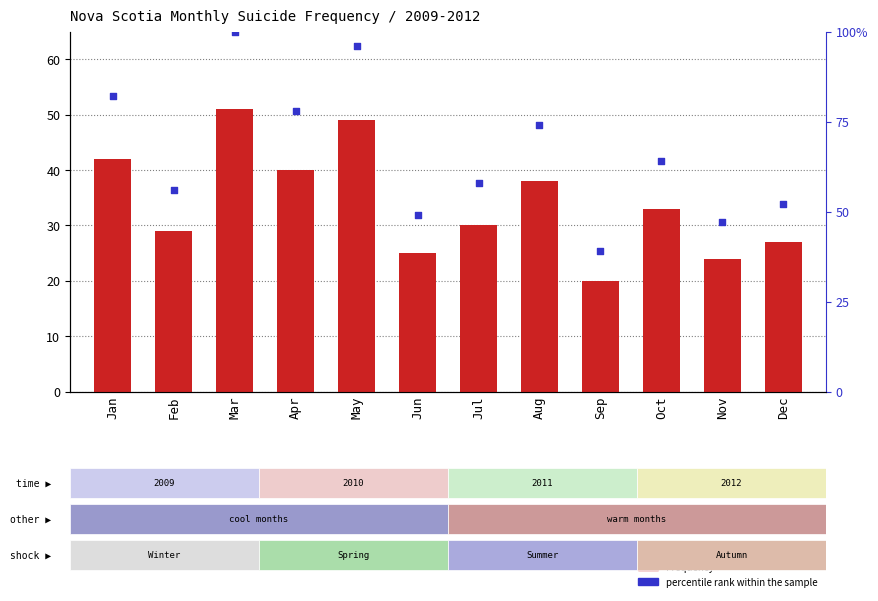

Which series has the largest total across all categories?

percentile rank within the sample